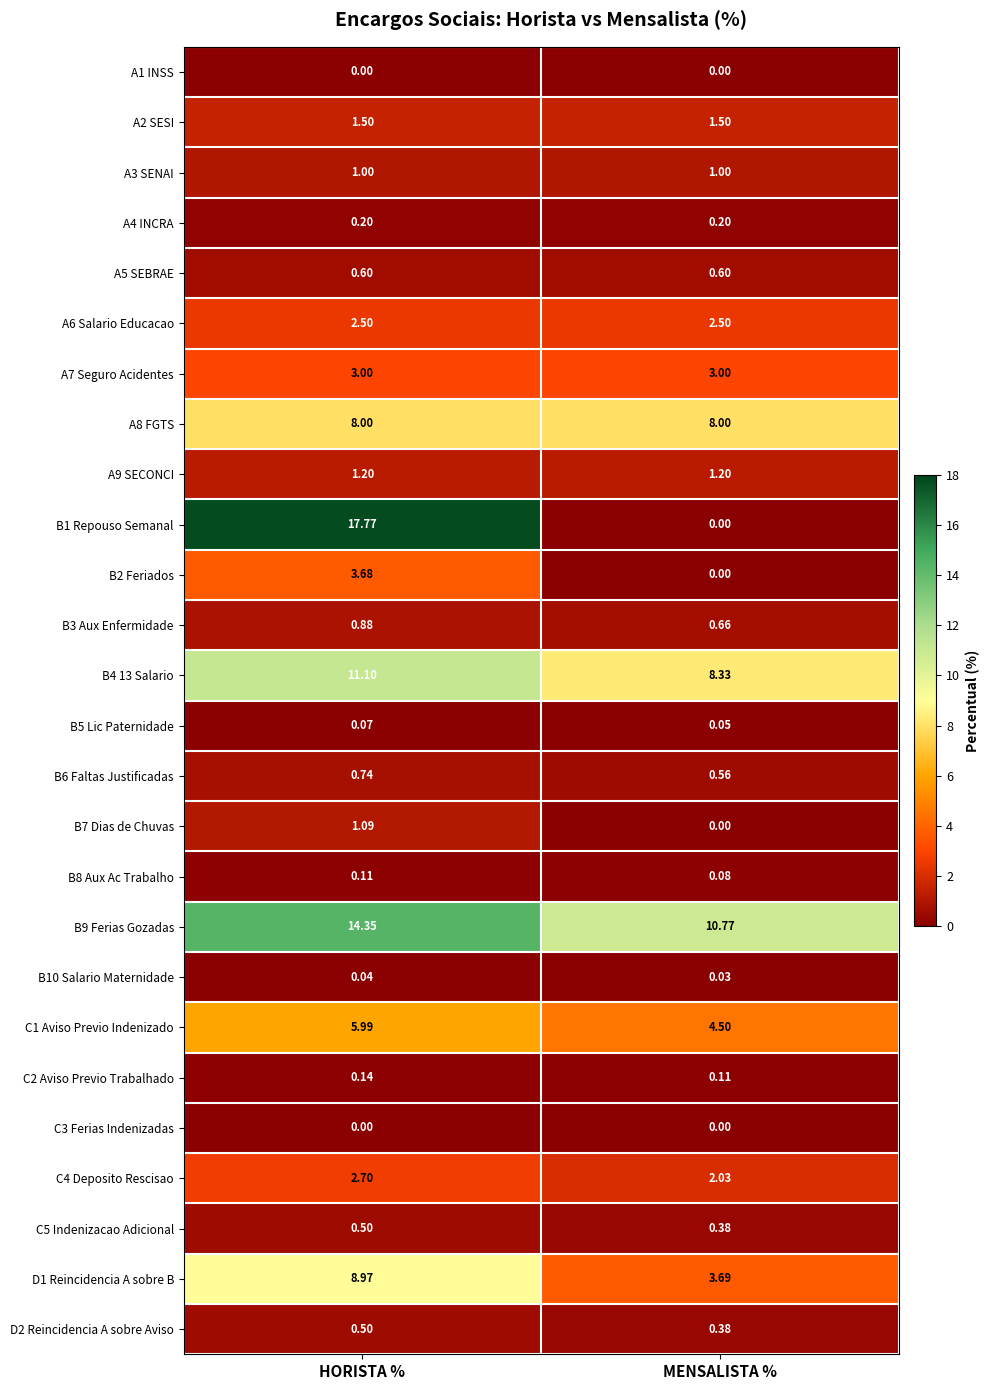

Rank the categories by C1 Aviso Previo Indenizado value from highest to lowest.

HORISTA %, MENSALISTA %